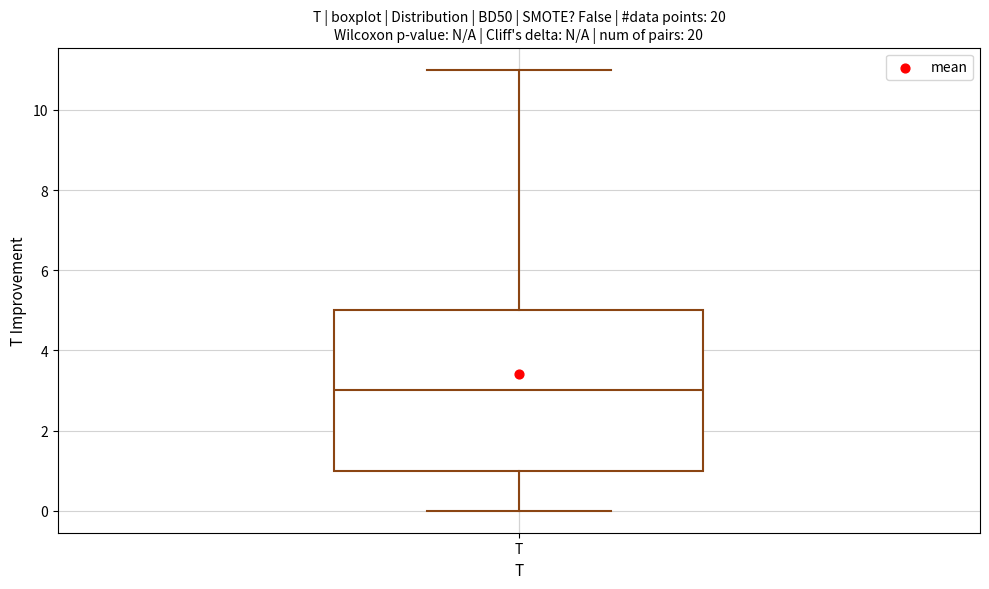

Read this box plot against the y-axis: the position of the median line, the range covered by the box, and the ends of both whiskers. The values are not printed on the chart, so give them approximately, as read against the axis.

median 3, box 1 to 5, whiskers 0 to 11